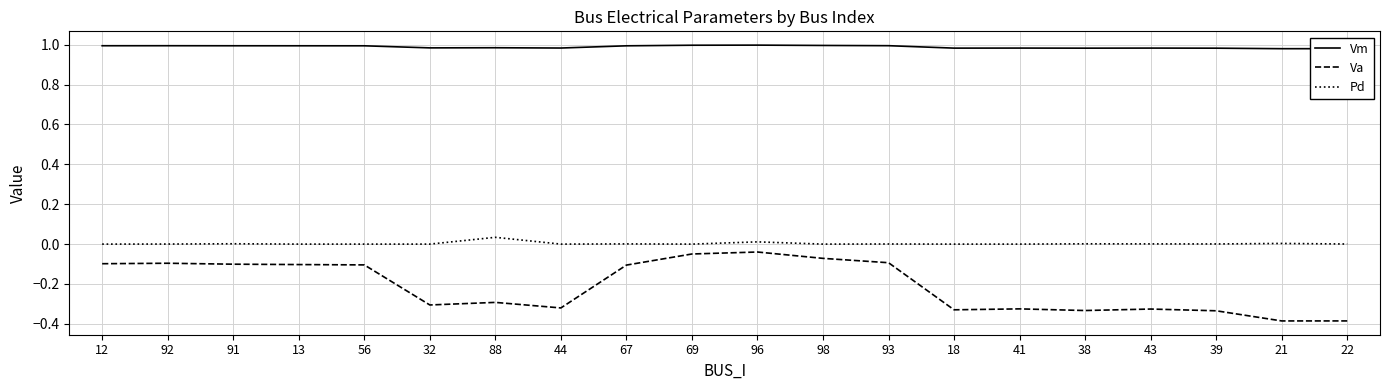

The Va series shows -0.3 at 38. True or false?

True